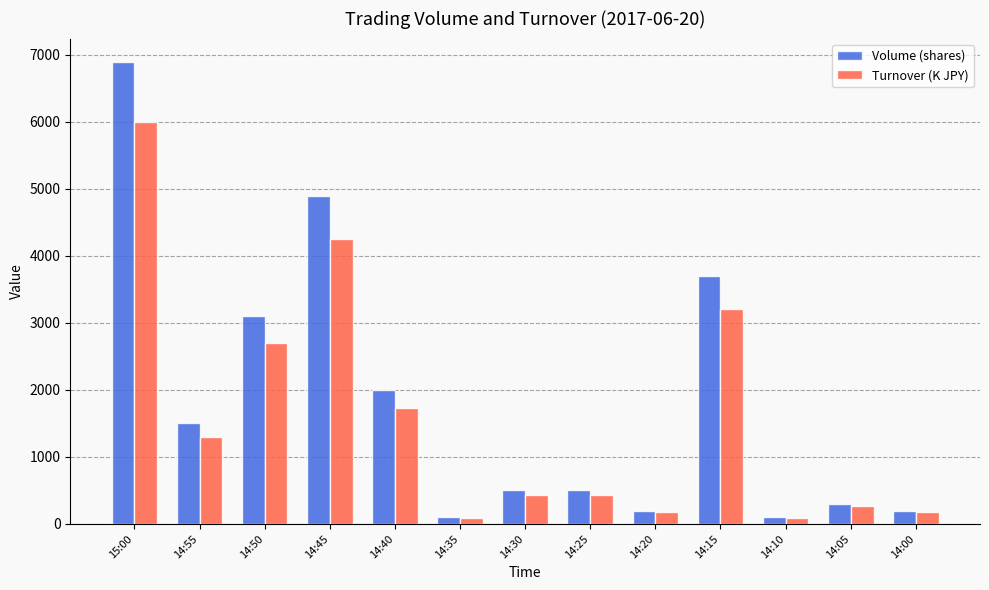

What is the value of the Turnover (K JPY) bar at the 7th from the left?

434.5